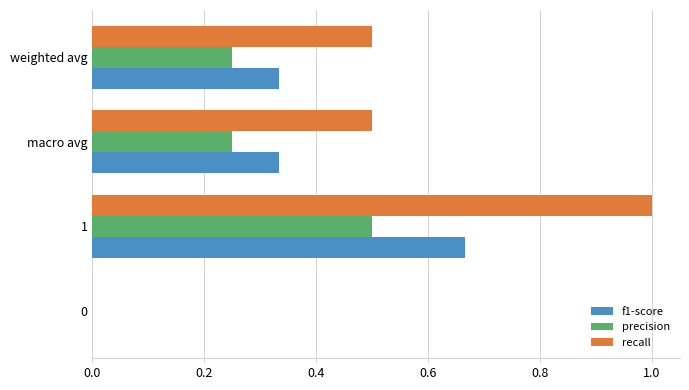

True or false: recall has a value of 1.0 at 1.

True